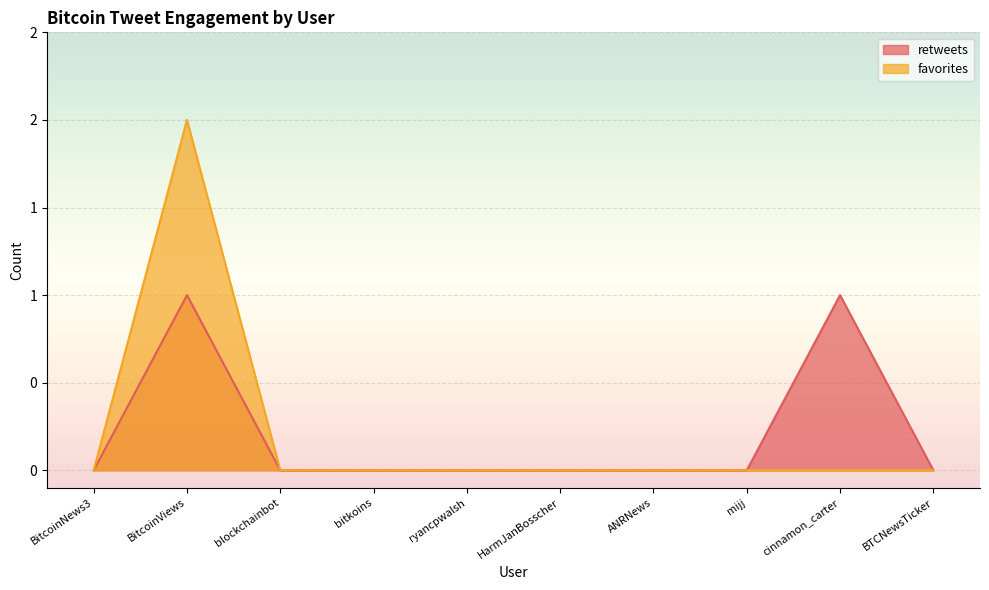

The retweets series shows 0 at HarmJanBosscher. True or false?

True